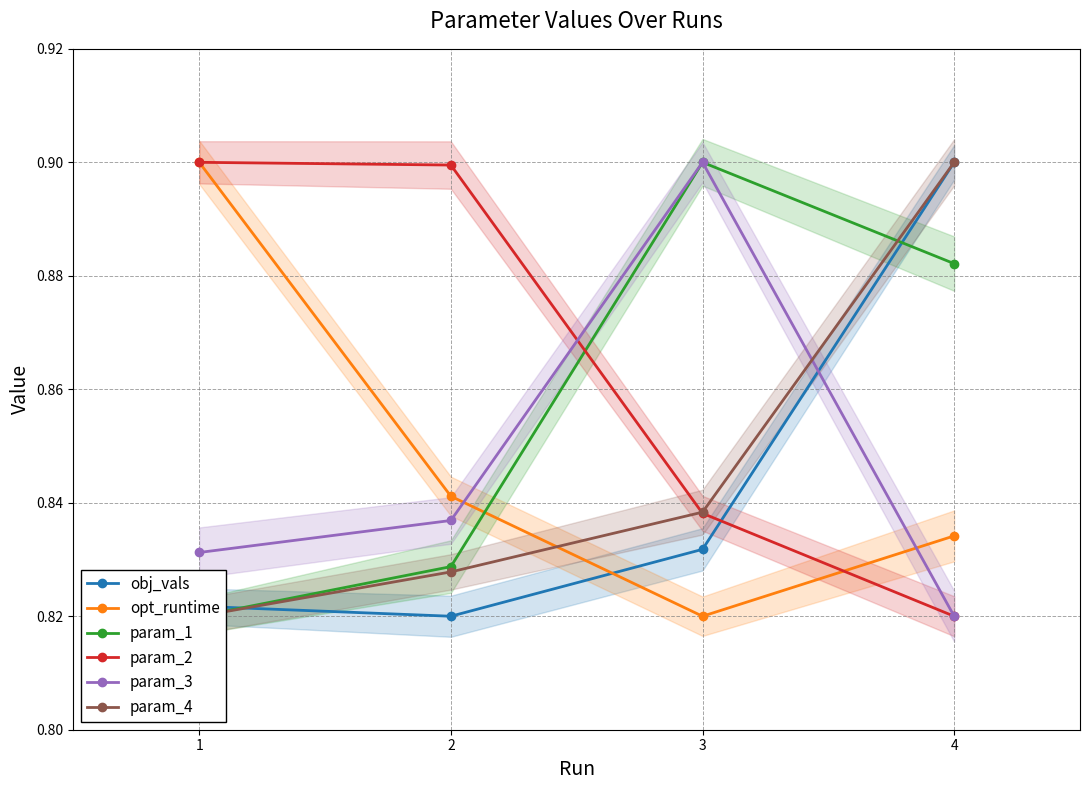

How many times do obj_vals and param_3 cross each other?

1